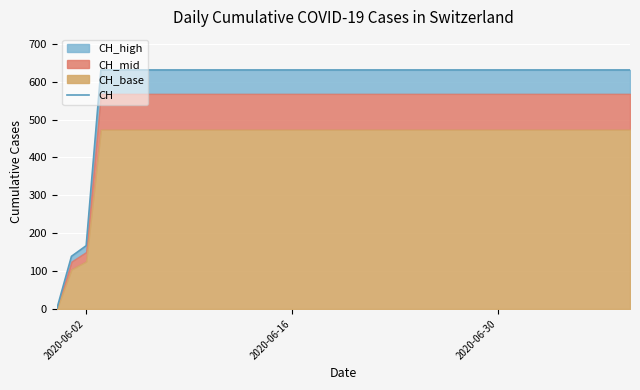

True or false: there are more than 2 points higher than both neighbors.

False